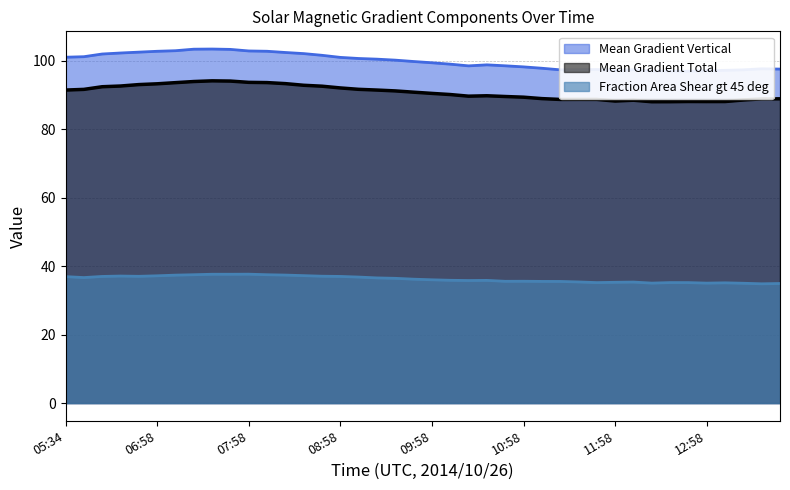

At which label is Mean Gradient Vertical closest to 100?

09:34